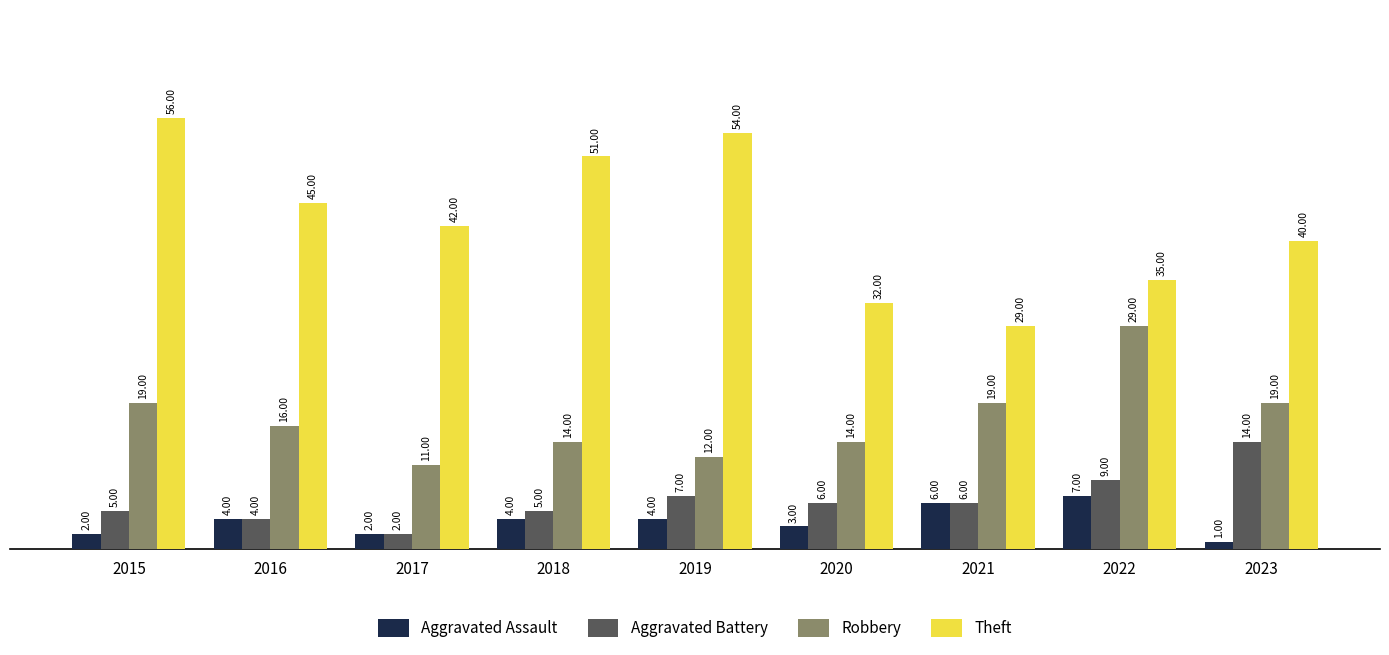

Reading right to left, what are all the values shown in this chart?

Aggravated Assault: 2023=1	2022=7	2021=6	2020=3	2019=4	2018=4	2017=2	2016=4	2015=2
Aggravated Battery: 2023=14	2022=9	2021=6	2020=6	2019=7	2018=5	2017=2	2016=4	2015=5
Robbery: 2023=19	2022=29	2021=19	2020=14	2019=12	2018=14	2017=11	2016=16	2015=19
Theft: 2023=40	2022=35	2021=29	2020=32	2019=54	2018=51	2017=42	2016=45	2015=56